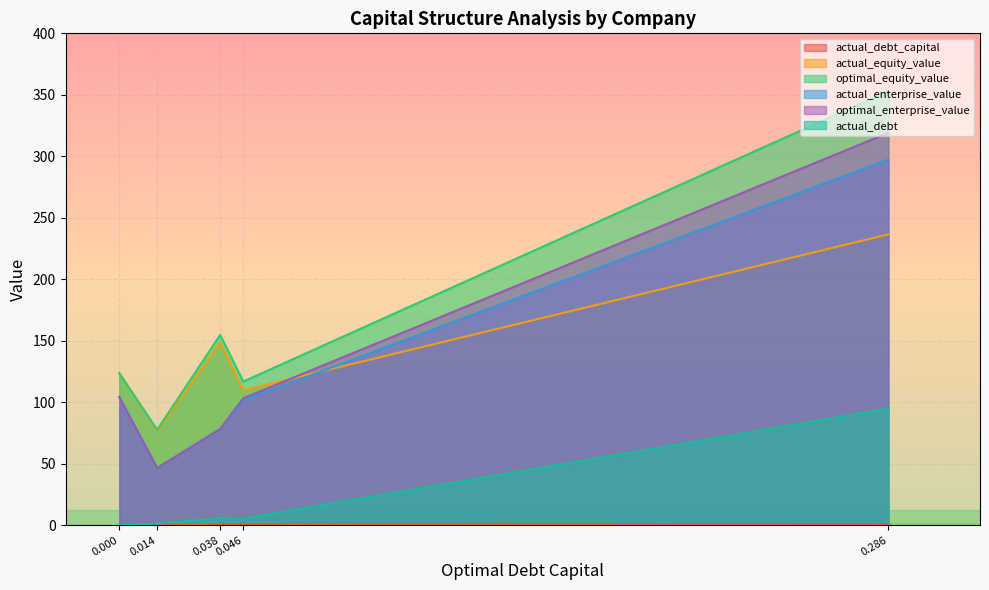

What are all the series names shown in the legend?

actual_debt_capital, actual_equity_value, optimal_equity_value, actual_enterprise_value, optimal_enterprise_value, actual_debt